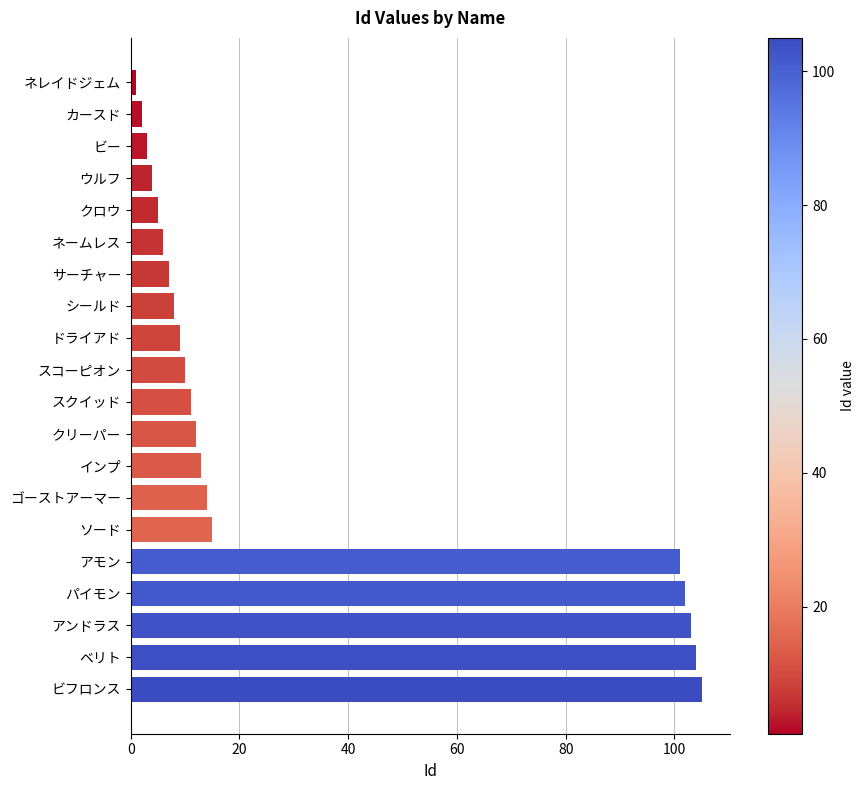

List the labels in order of value, smallest first.

ネレイドジェム, カースド, ビー, ウルフ, クロウ, ネームレス, サーチャー, シールド, ドライアド, スコーピオン, スクイッド, クリーパー, インプ, ゴーストアーマー, ソード, アモン, パイモン, アンドラス, ベリト, ビフロンス